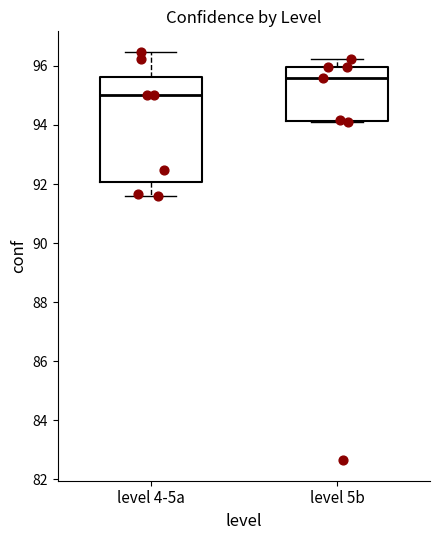

Comparing the boxes themselves (not the whiskers), which one is the tallest?

level 4-5a